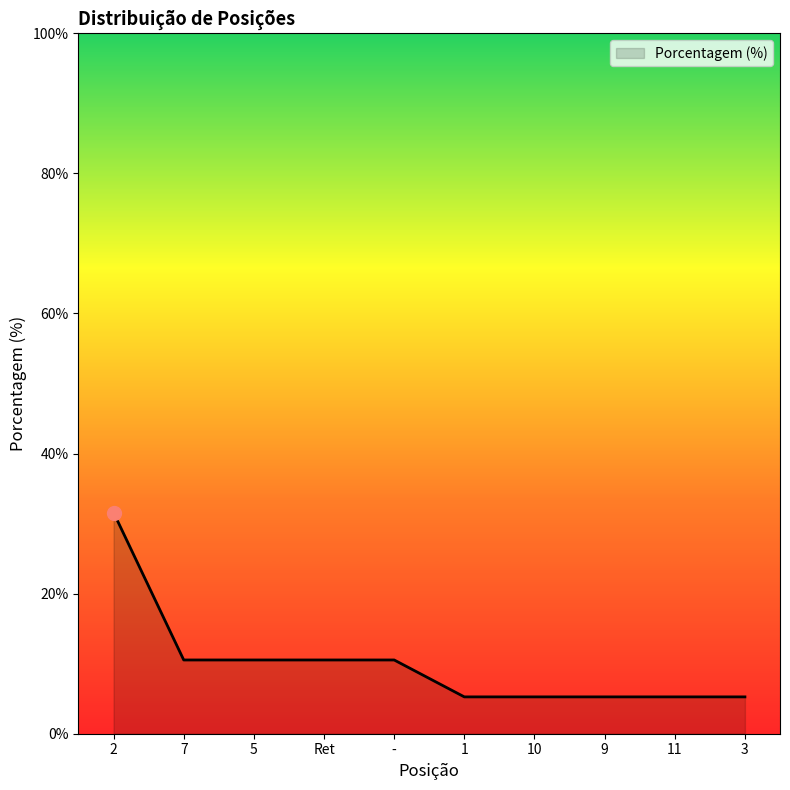

What is the sum of the values at 5 and -?

21.1